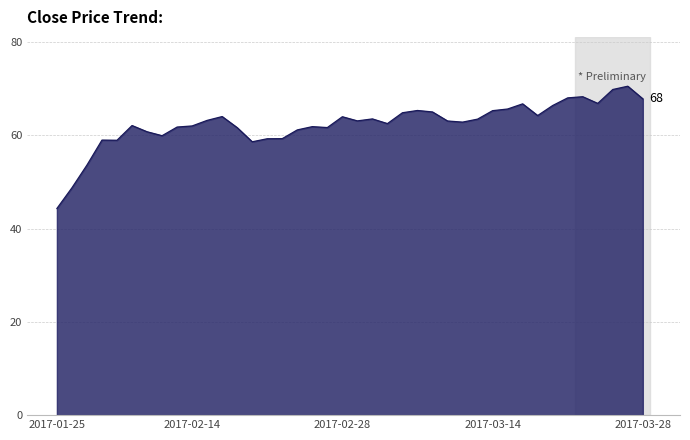

What is the minimum value shown in the chart?

44.3